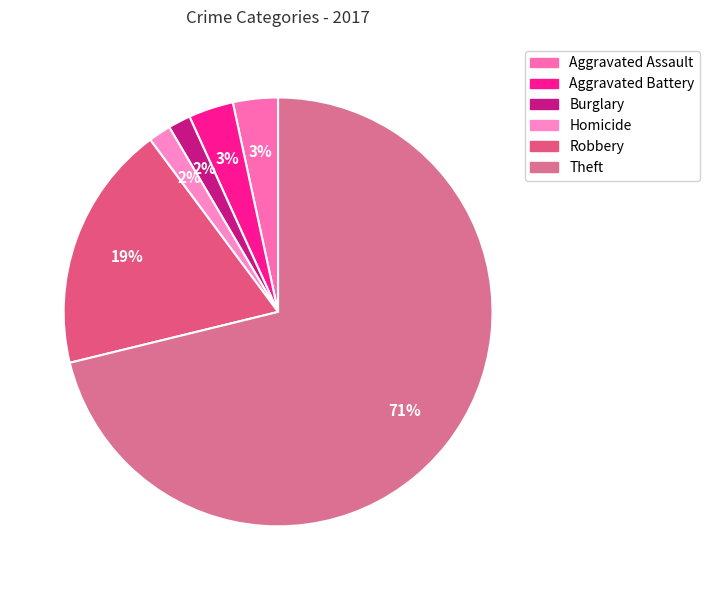

To the nearest percent, what is the average slice percentage?

17%